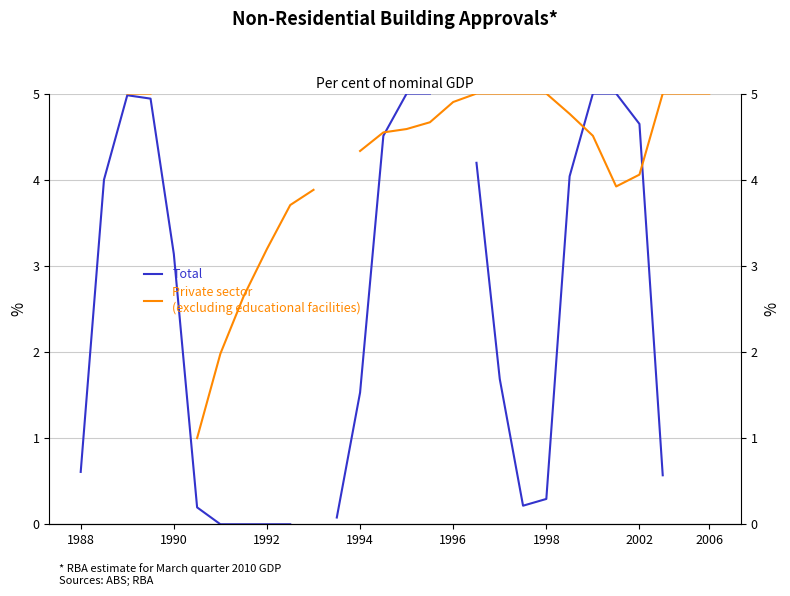

Which series ends up on top after the final intersection of Total and Private sector
(excluding educational facilities)?

Private sector
(excluding educational facilities)